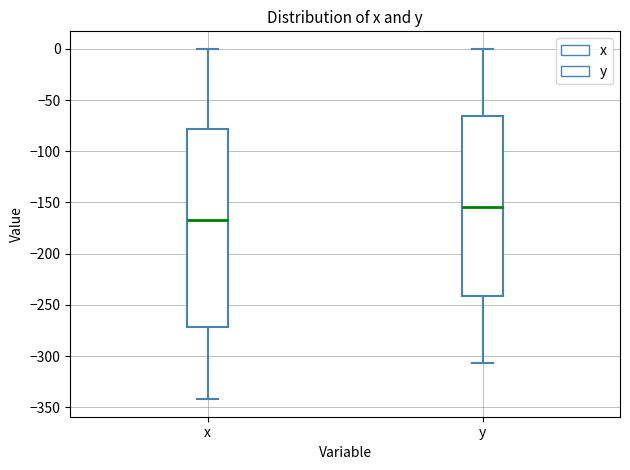

Reading left to right, read every box against the y-axis: the position of its median line, the range the box covers, and the ends of its whiskers. The values are not printed on the chart, so give them approximately, as read against the axis.

x: median -165, box -270 to -80, whiskers -340 to 0
y: median -155, box -240 to -65, whiskers -305 to 0